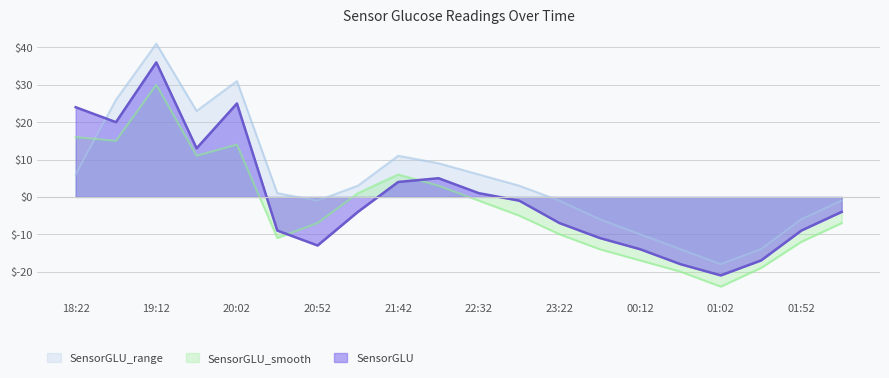

In SensorGLU_range, how many points are lower than both neighbors (excluding endpoints)?

3